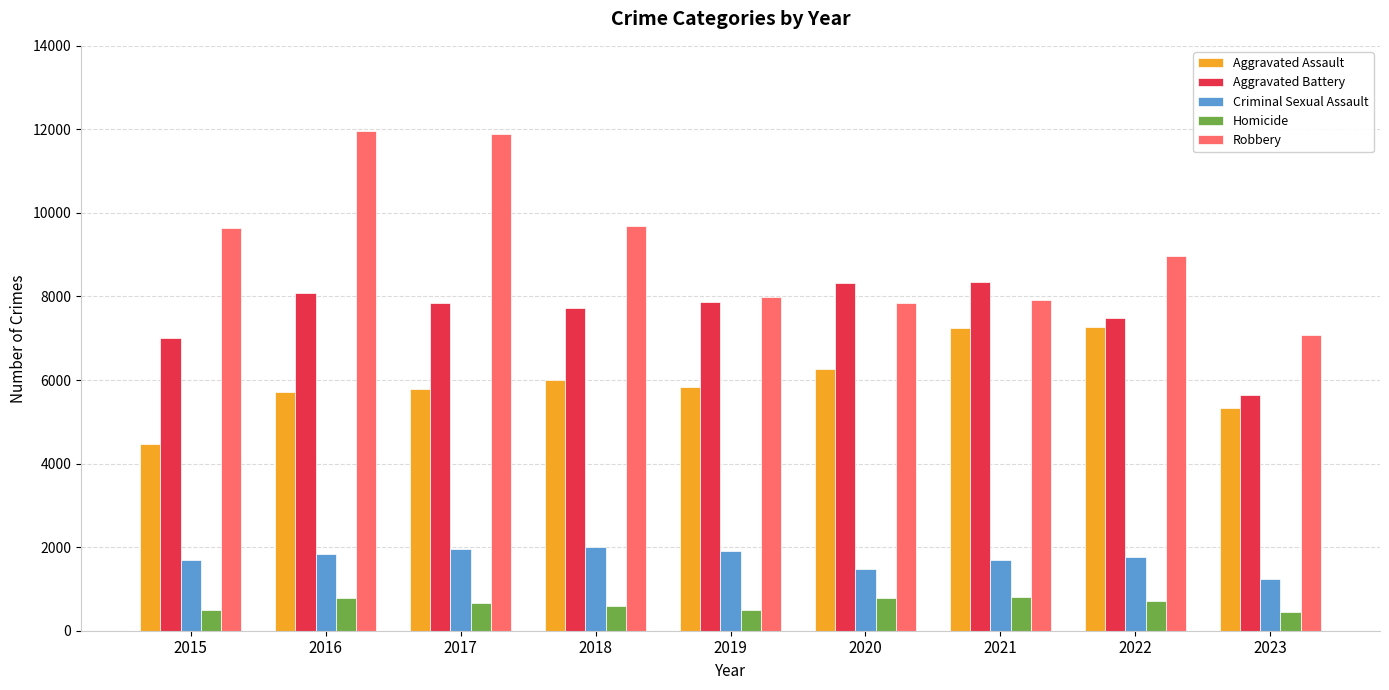

The Robbery series shows 9638 at 2015. True or false?

True